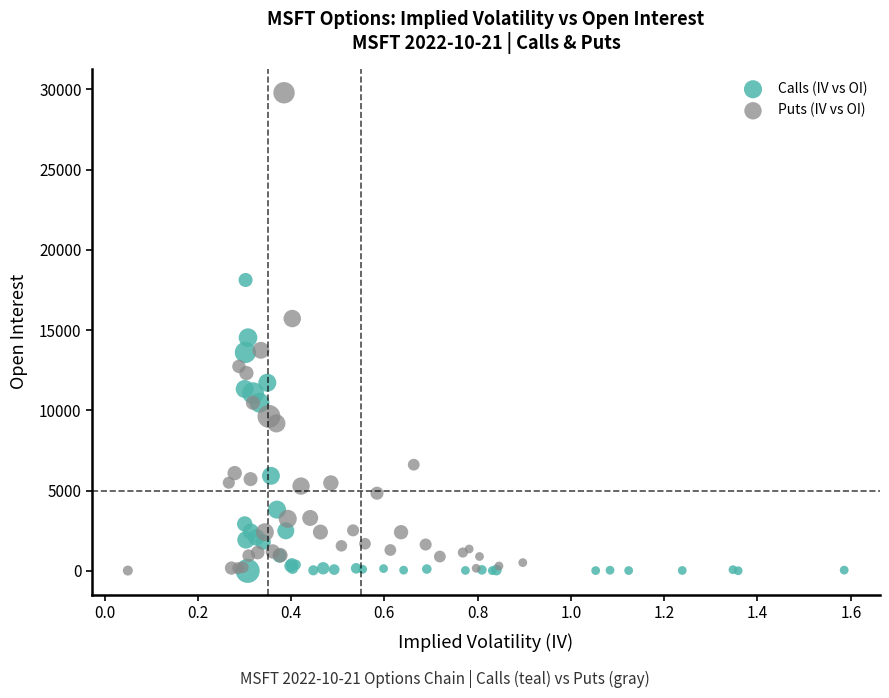

Which series contains the highest Y value?

Puts (IV vs OI)